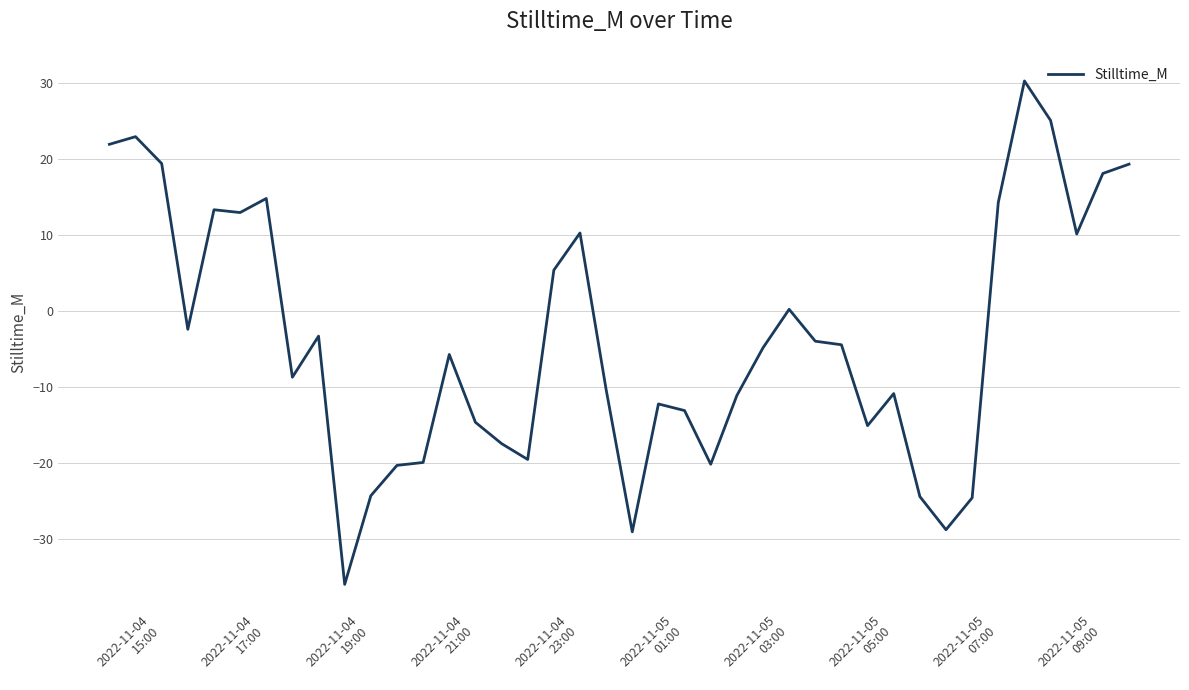

What is the difference between the maximum and minimum values?

66.3